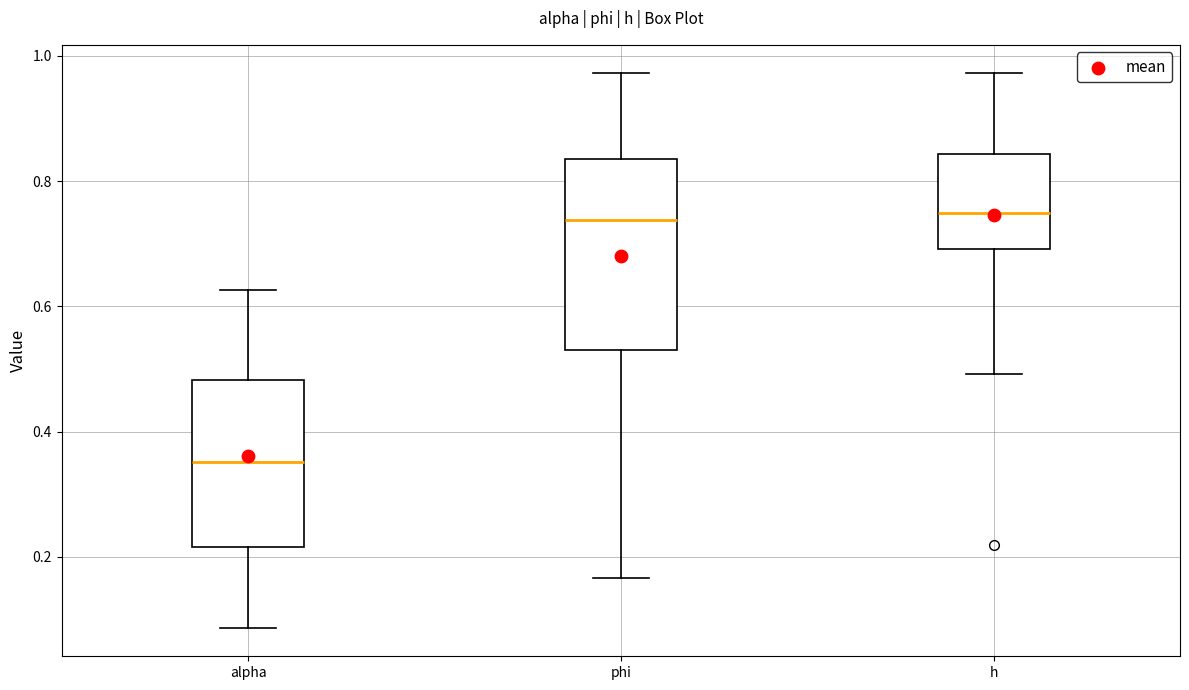

Comparing the boxes themselves (not the whiskers), which one is the tallest?

phi